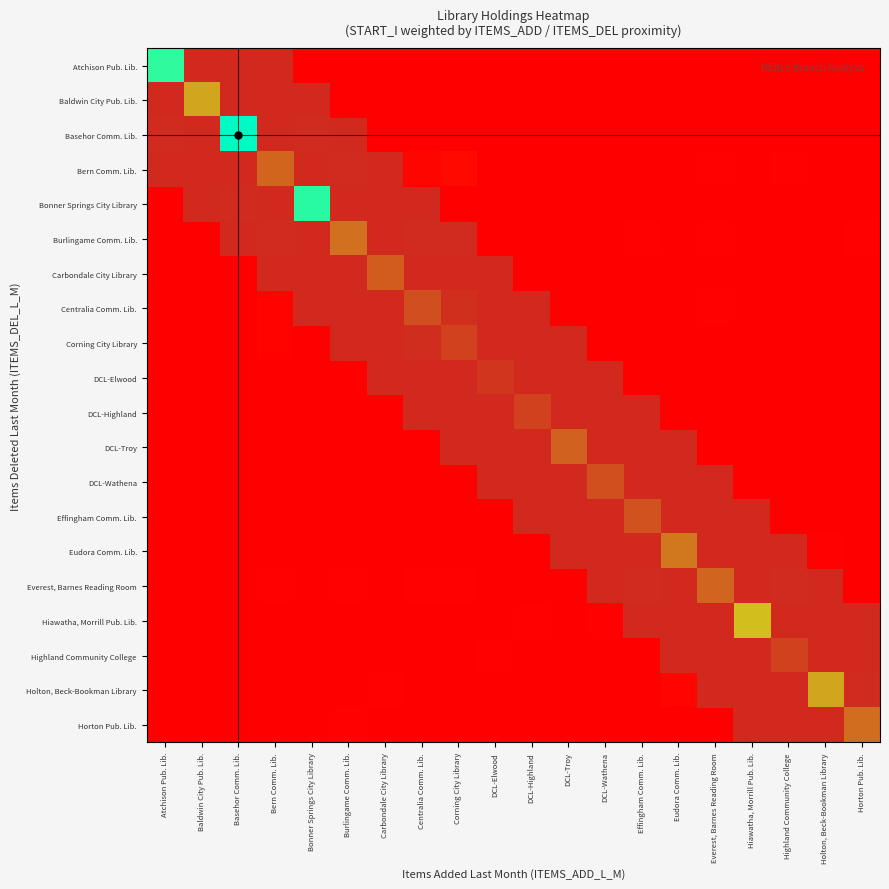

What is the spread (max minus min) of values at Carbondale City Library?

0.2